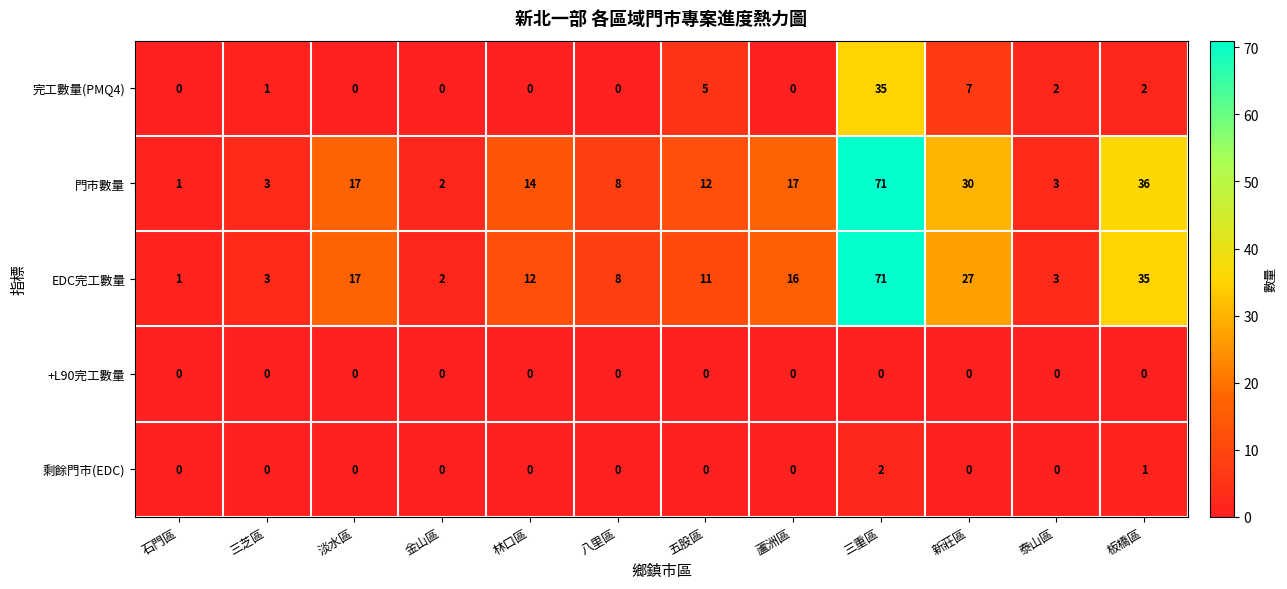

True or false: 完工數量(PMQ4) has a value of 7 at 五股區.

False